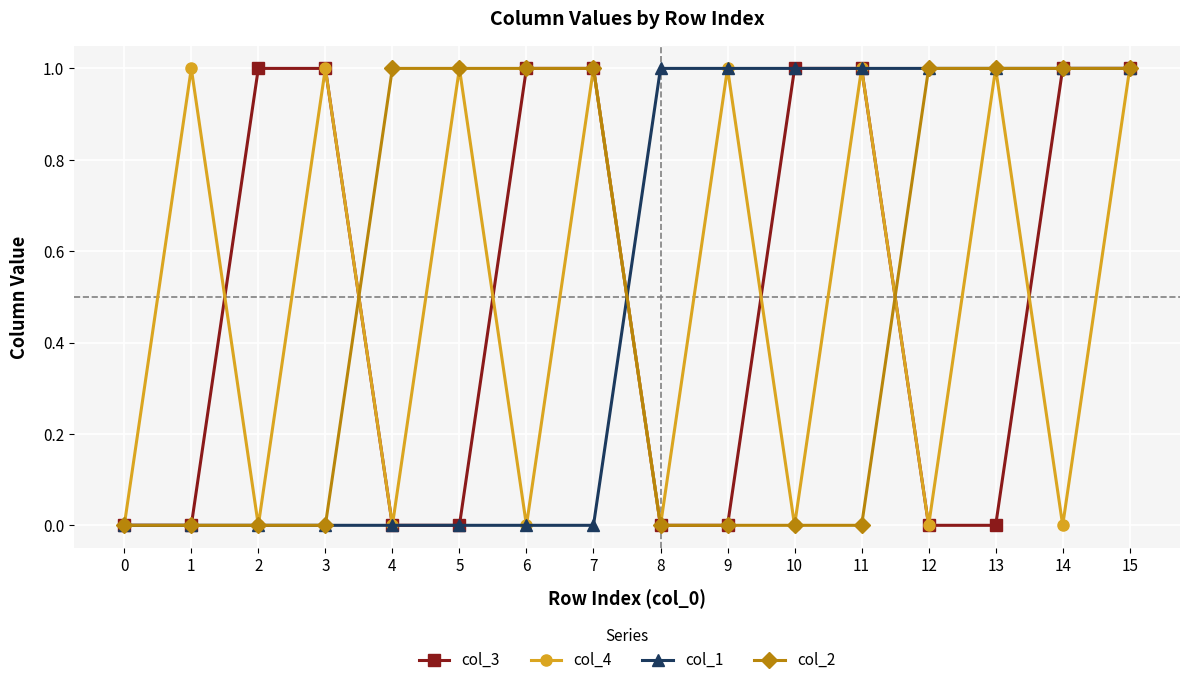

True or false: col_2 has a value of 1 at 14.

True